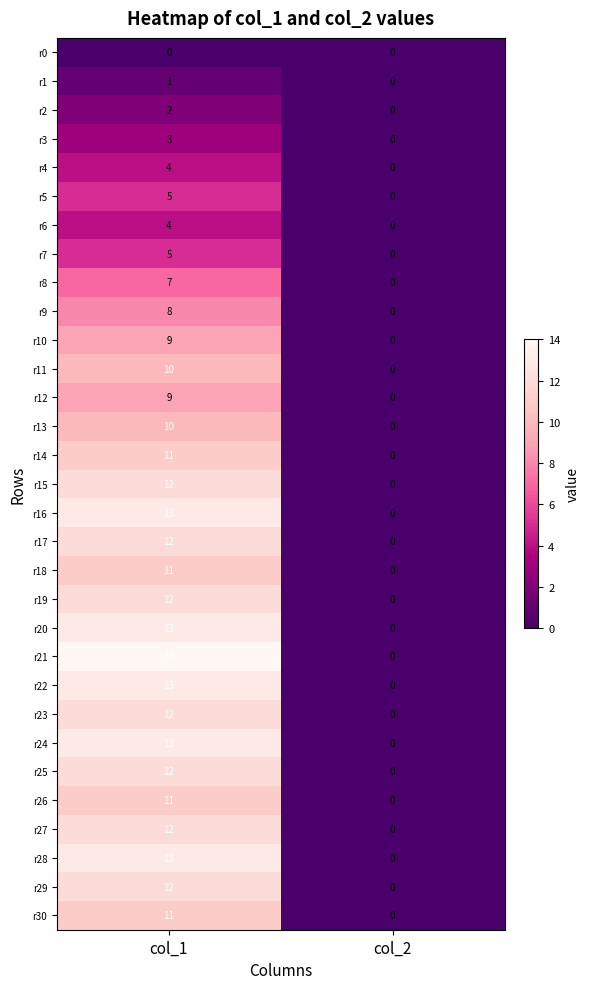

The value of r9 at col_2 is 0. True or false?

True